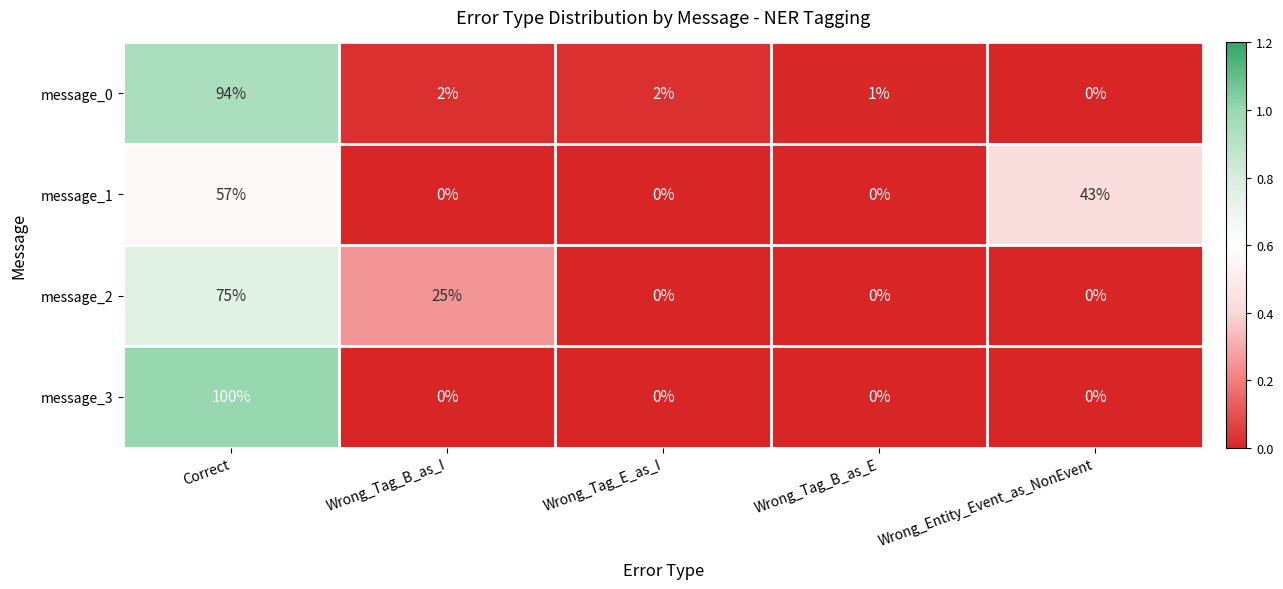

The message_2 series shows 0 at Wrong_Entity_Event_as_NonEvent. True or false?

True